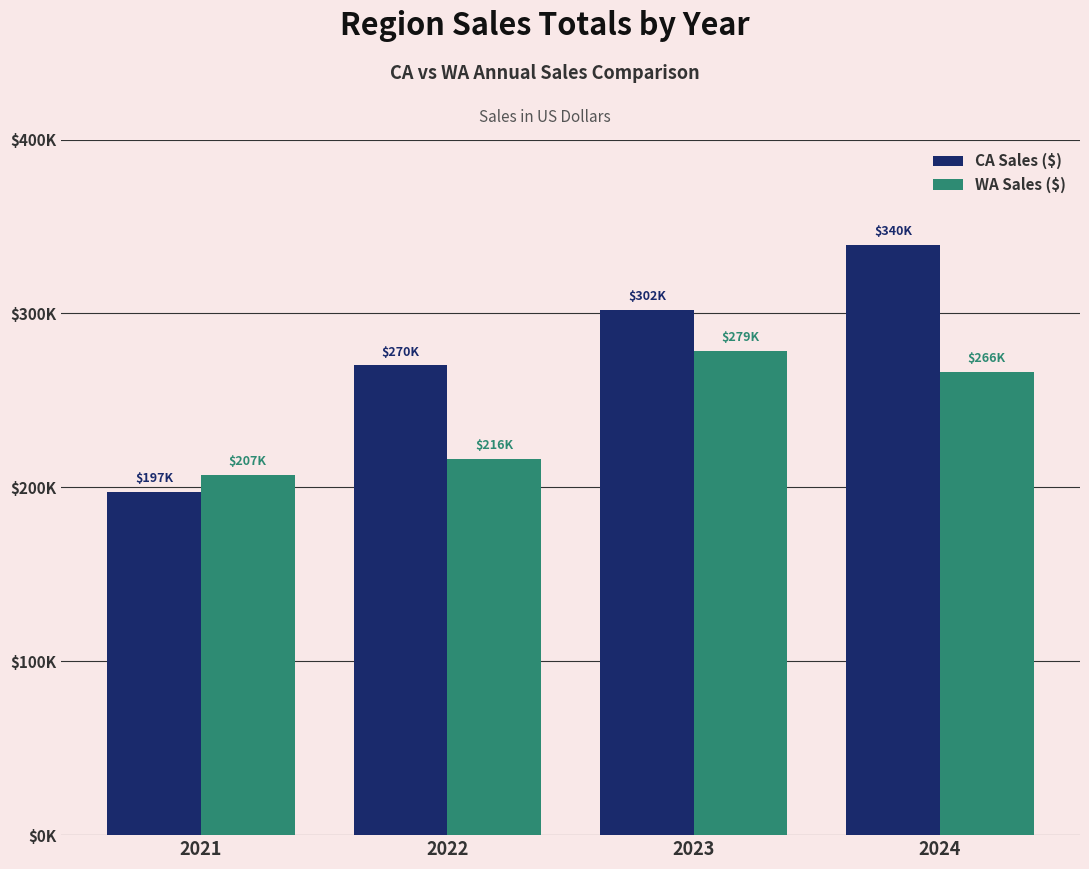

Which label corresponds to the smallest value in the chart?

2021